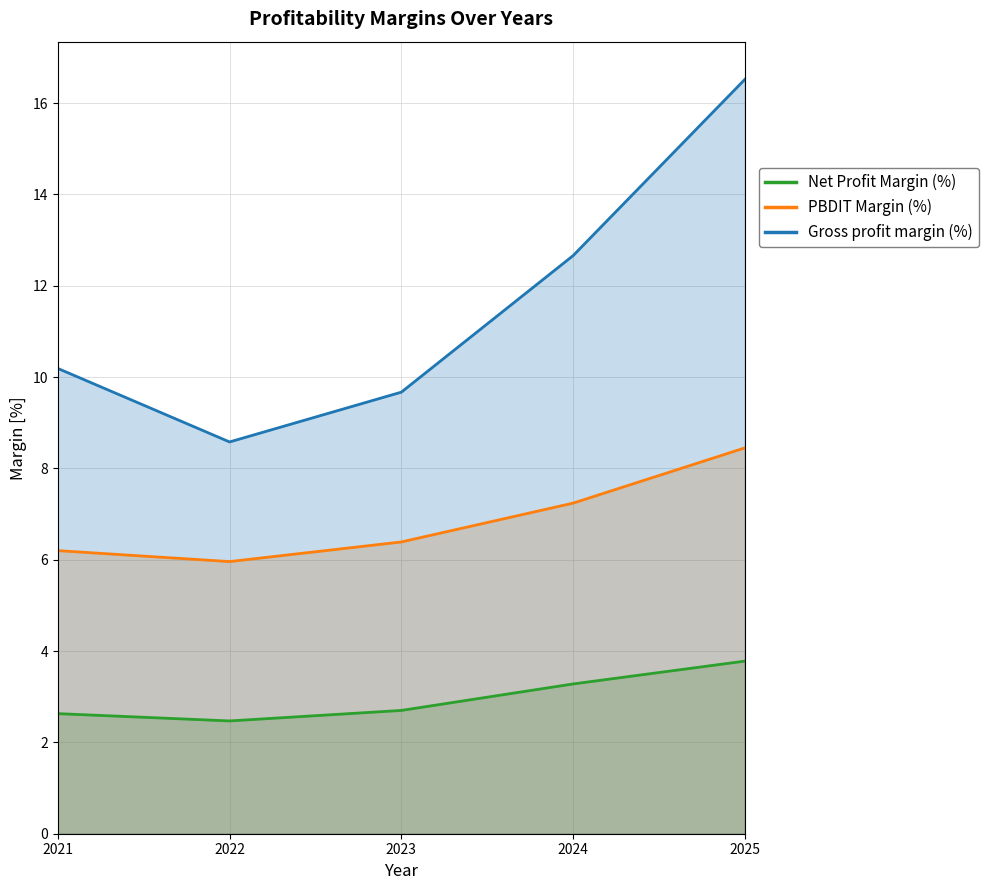

The value of Net Profit Margin (%) at 2022 is 0.9. True or false?

False